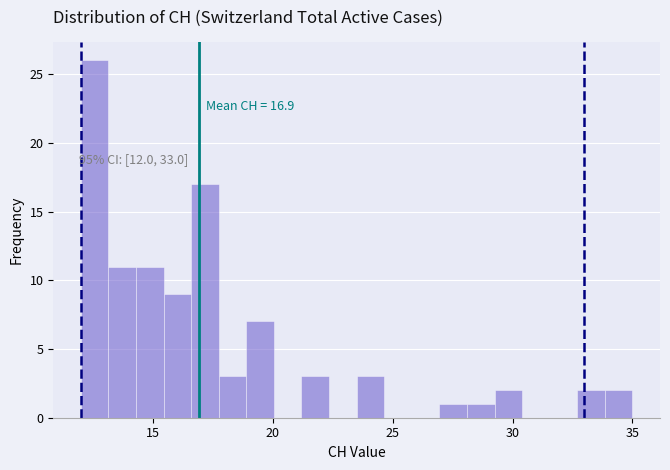

Around what value on the x-axis is the tallest bar? Give the approximate position of its centre, as read against the axis.

12.5